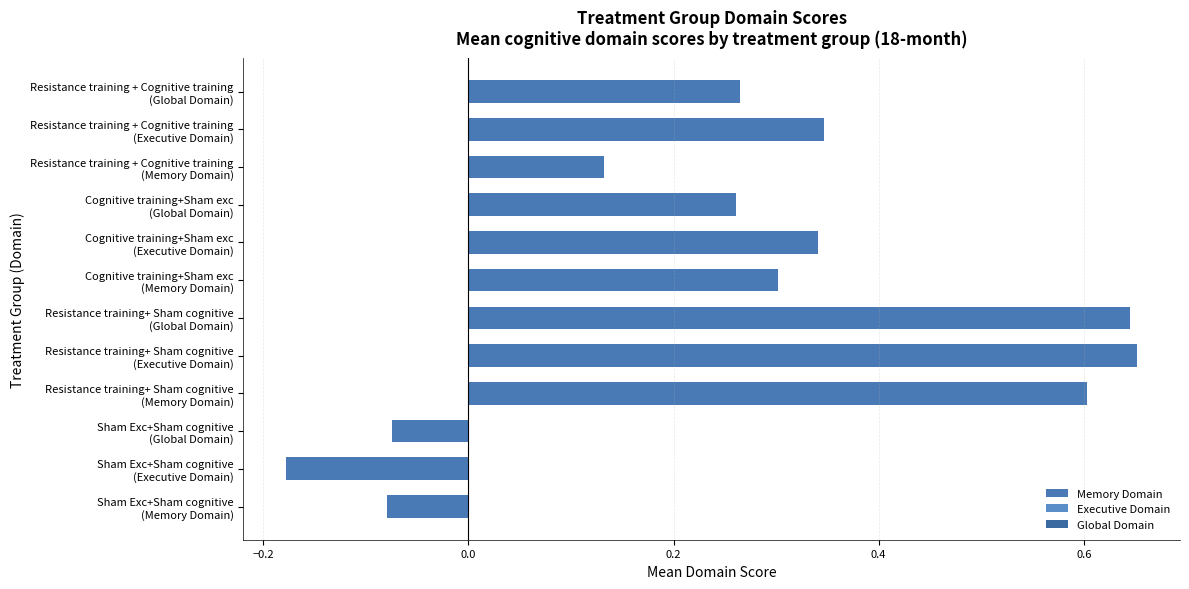

What is the difference between the maximum and minimum values?

0.8